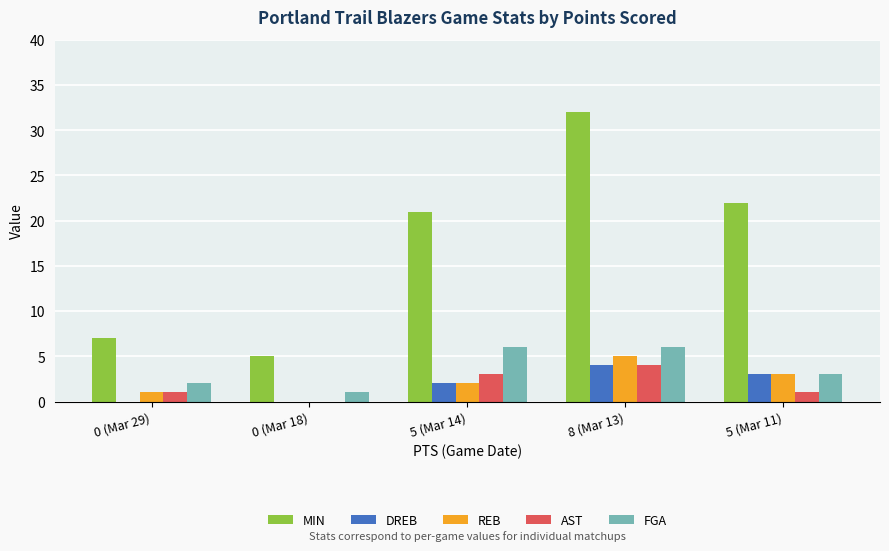

Count the number of data series in this chart.

5